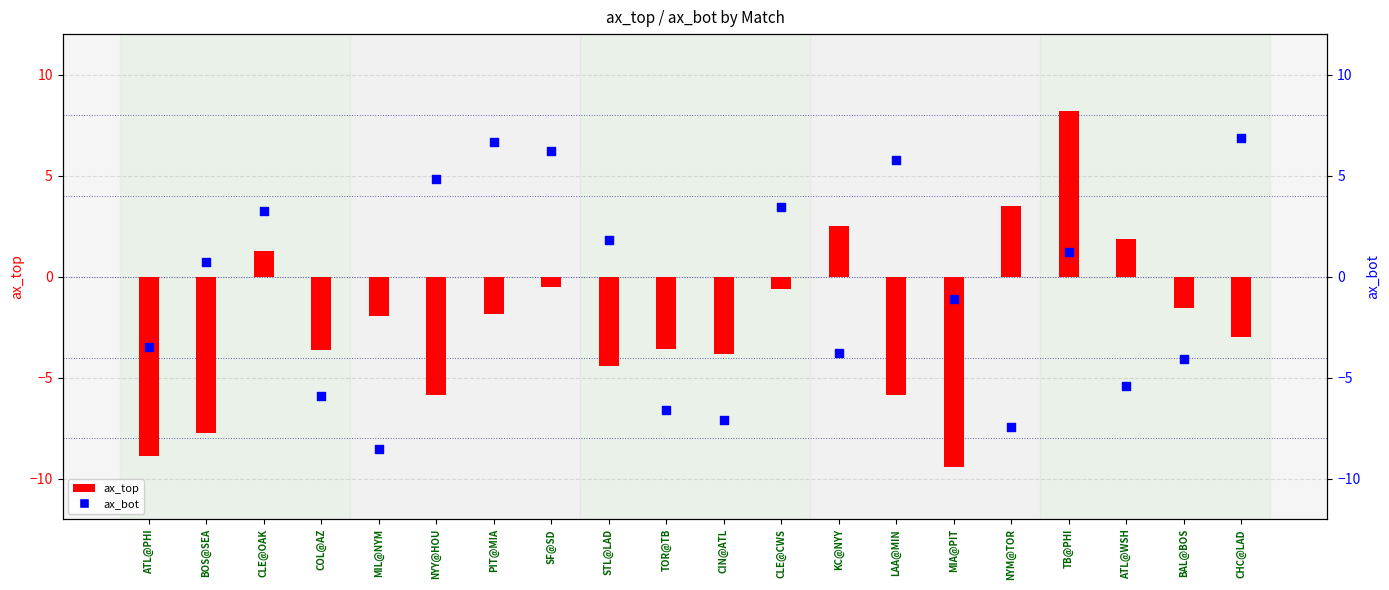

What are all the series names shown in the legend?

ax_top, ax_bot